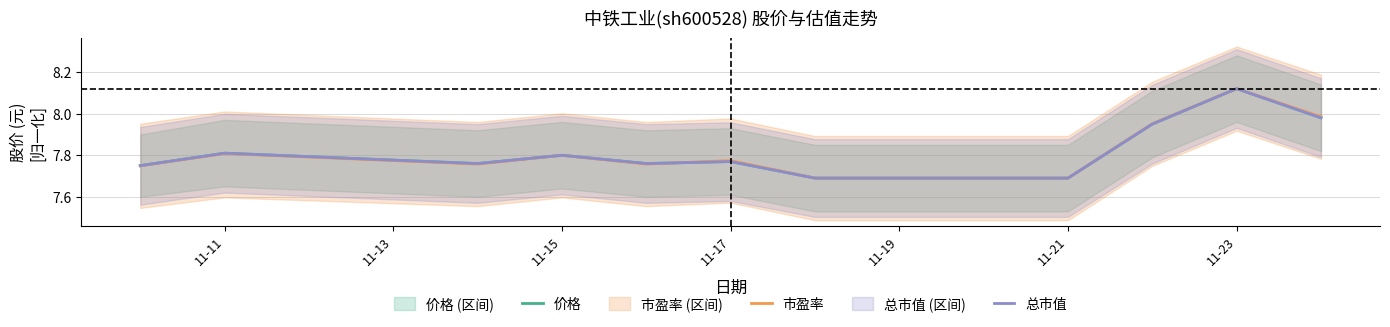

Which category has the highest value in the 价格 series?

11-23